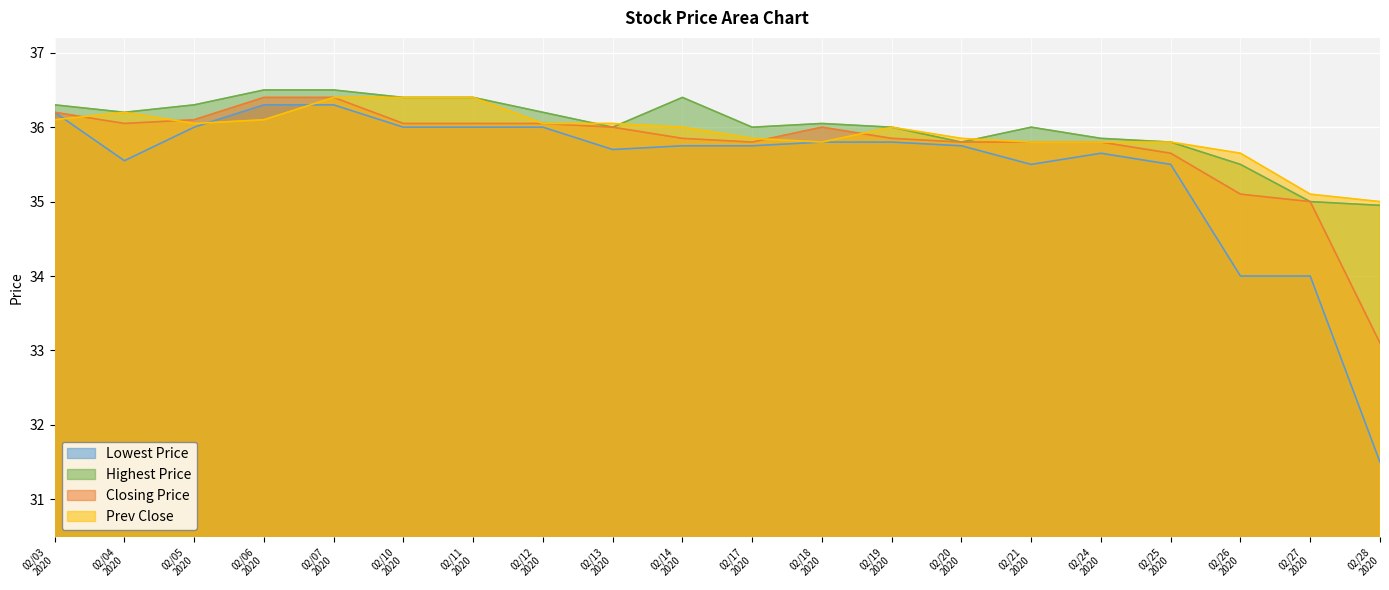

What is the lowest value of the Prev Close series?

35.0